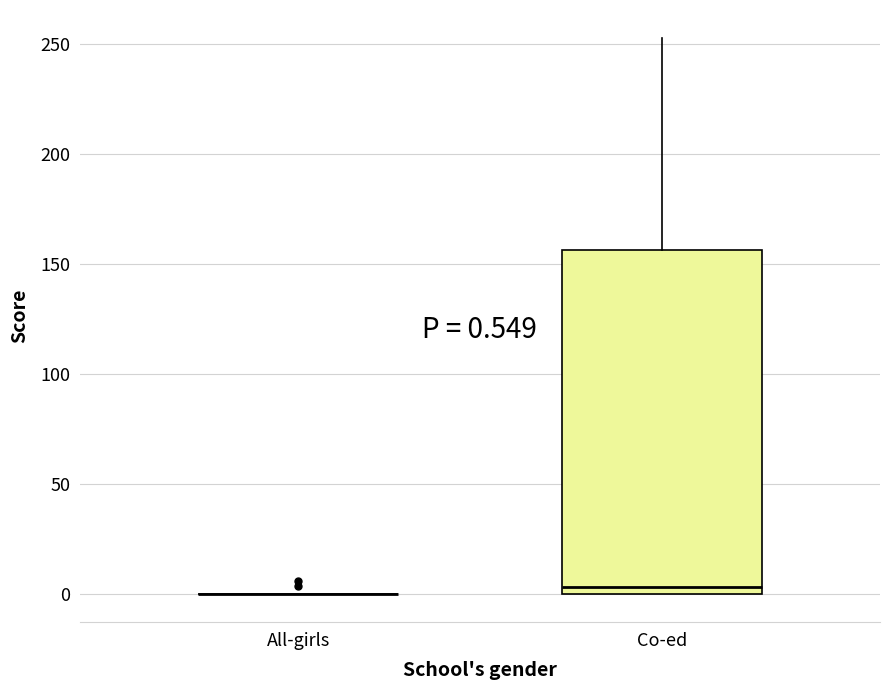

Which box is the tallest, from its lower edge to its upper edge?

Co-ed